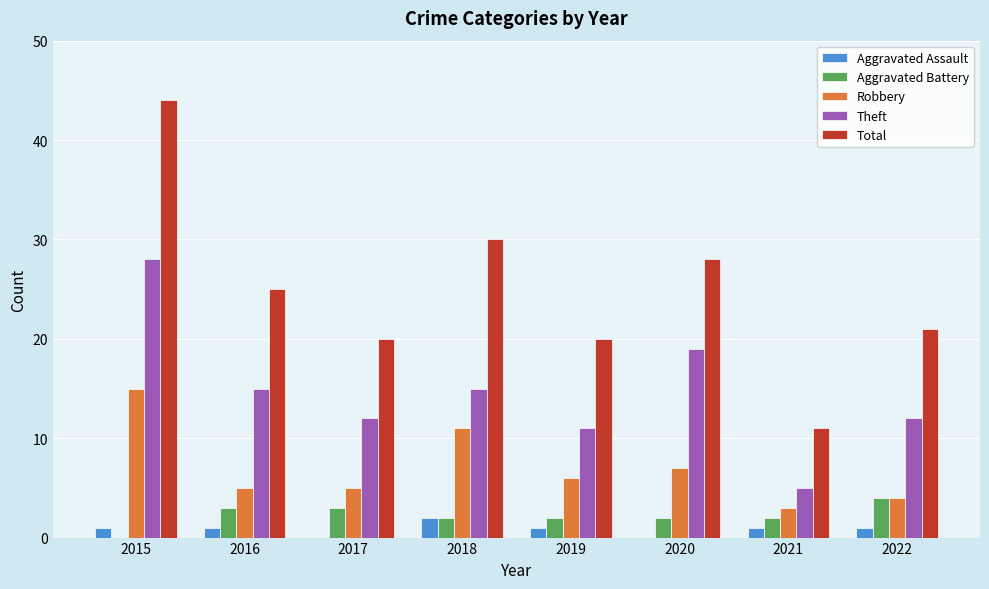

Between 2015 and 2022, which series saw the biggest shift?

Total